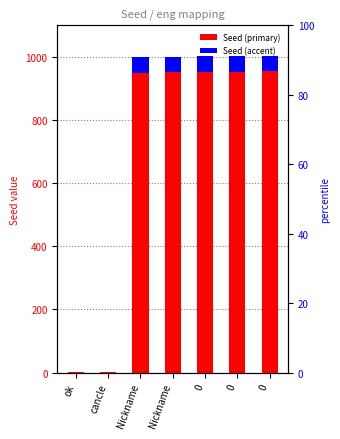

Which series has the largest total across all categories?

Seed (primary)